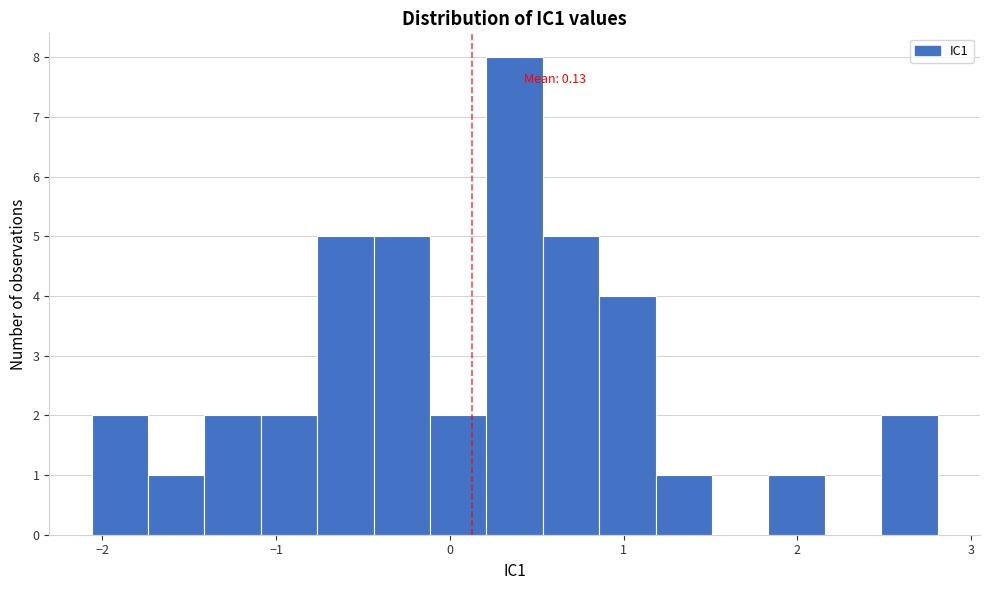

Around what value on the x-axis is the tallest bar? Give the approximate position of its centre, as read against the axis.

0.4